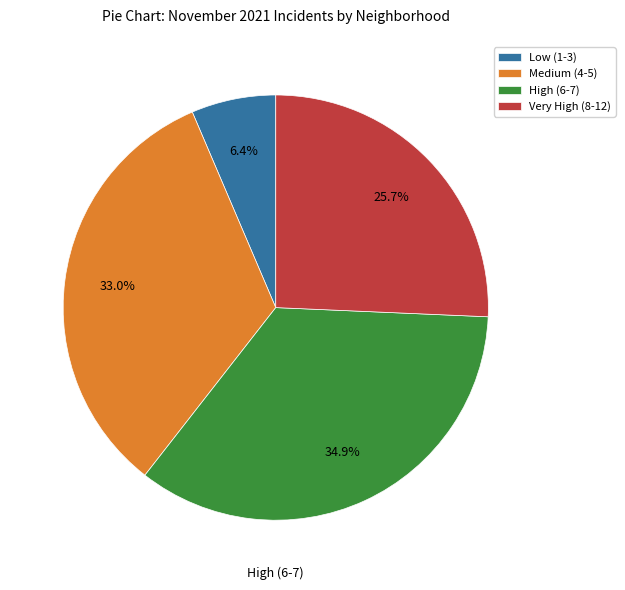

What is the largest slice in the pie chart?

High (6-7)